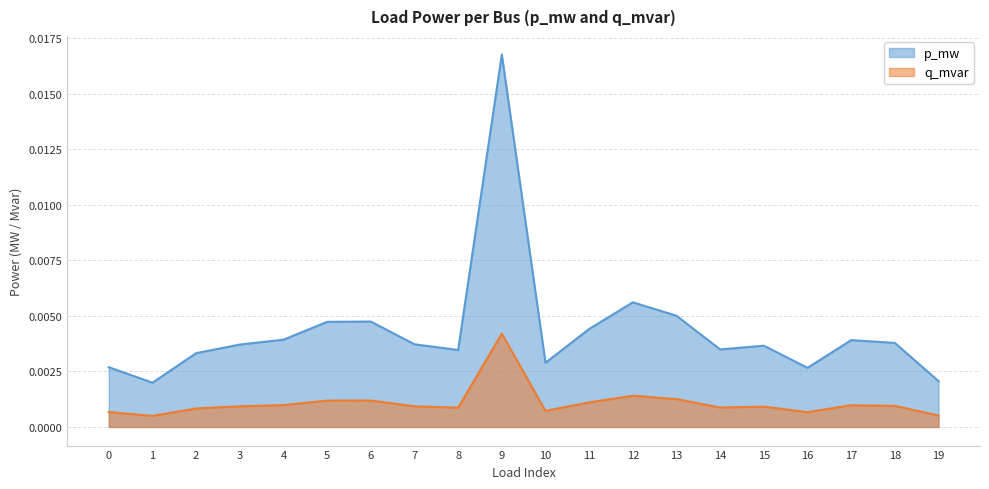

In q_mvar, how many points are higher than both neighbors (excluding endpoints)?

5